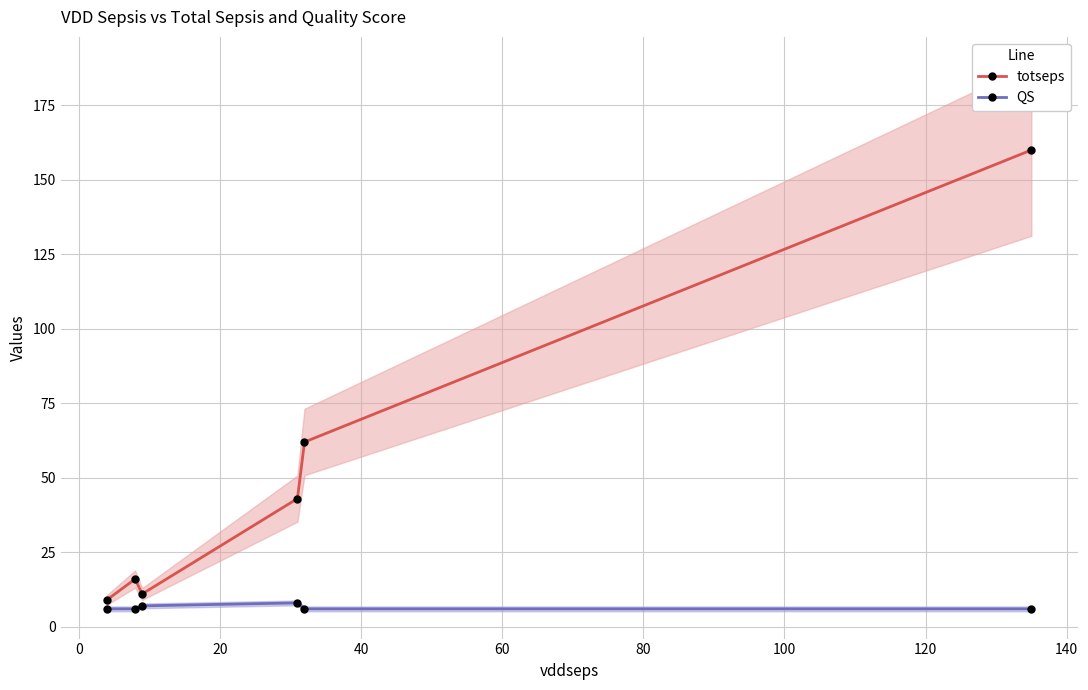

What is the lowest value of the QS series?

6